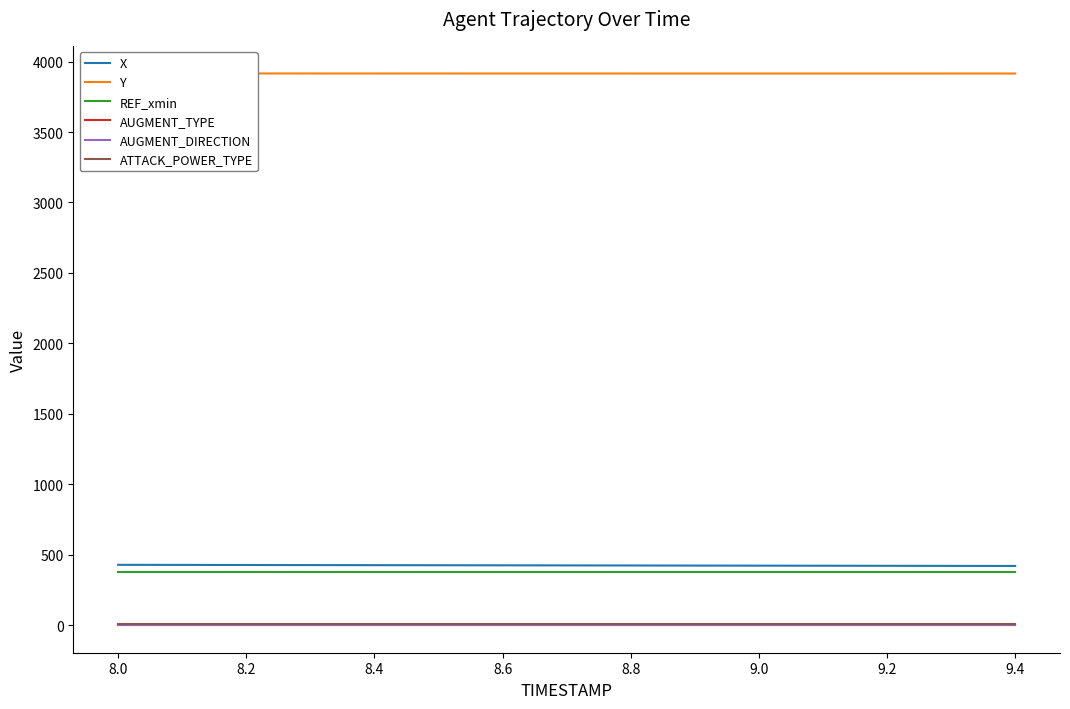

True or false: REF_xmin and Y intersect in this chart.

False